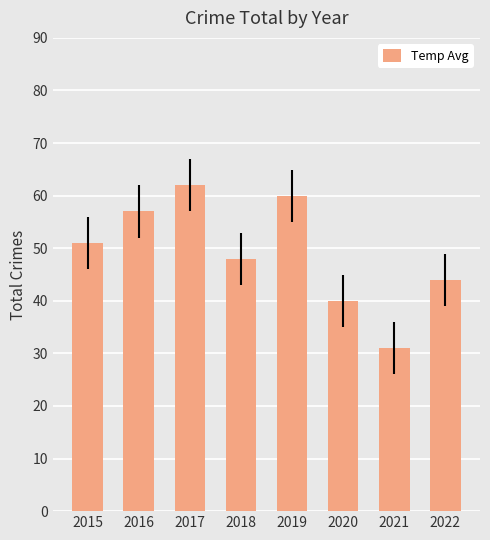

Reading left to right, what are all the values shown in this chart?

51	57	62	48	60	40	31	44